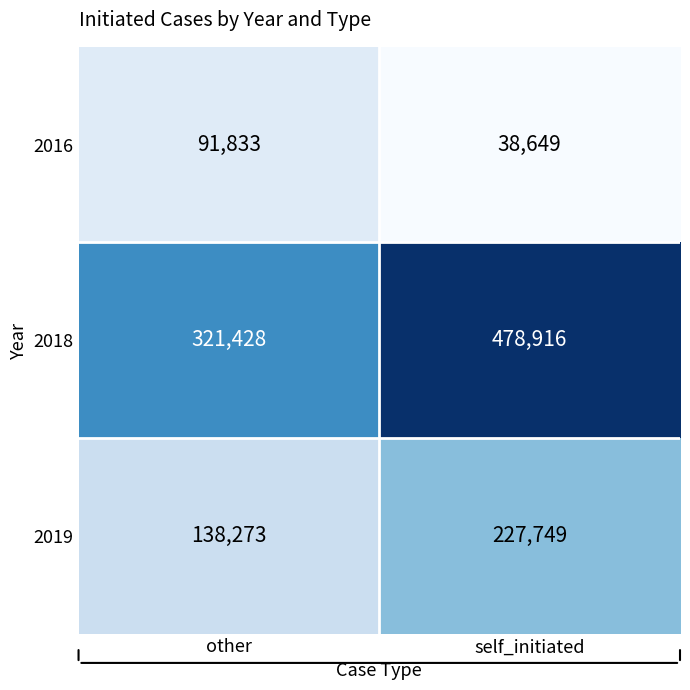

List the series in order of their overall mean, lowest first.

2016, 2019, 2018